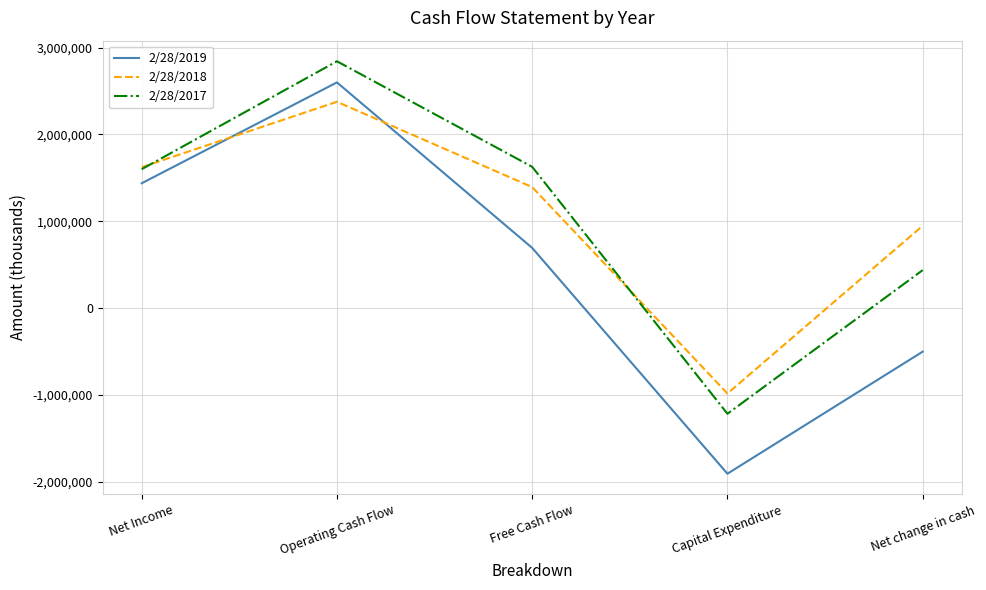

What is the total value across all series at Net change in cash?

887000